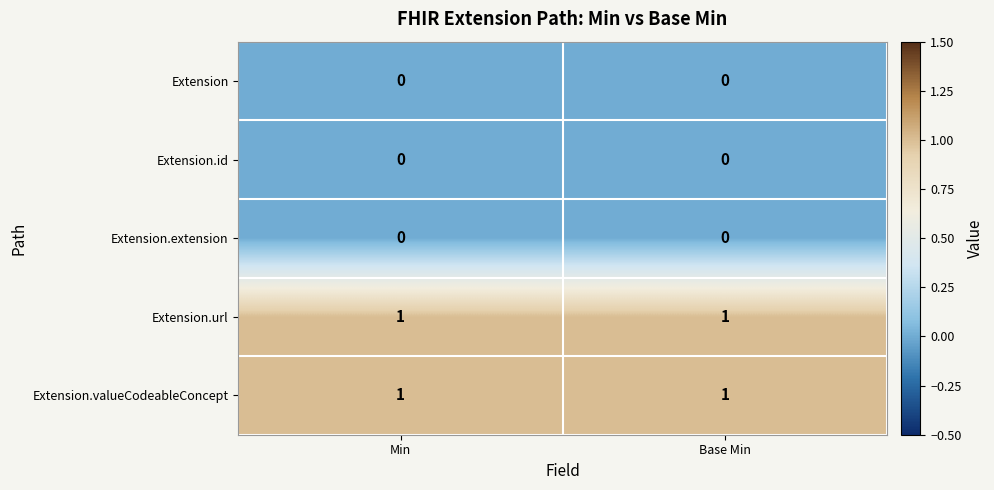

Is the value of Extension.url at Base Min greater than the value of Extension.extension at Base Min?

Yes